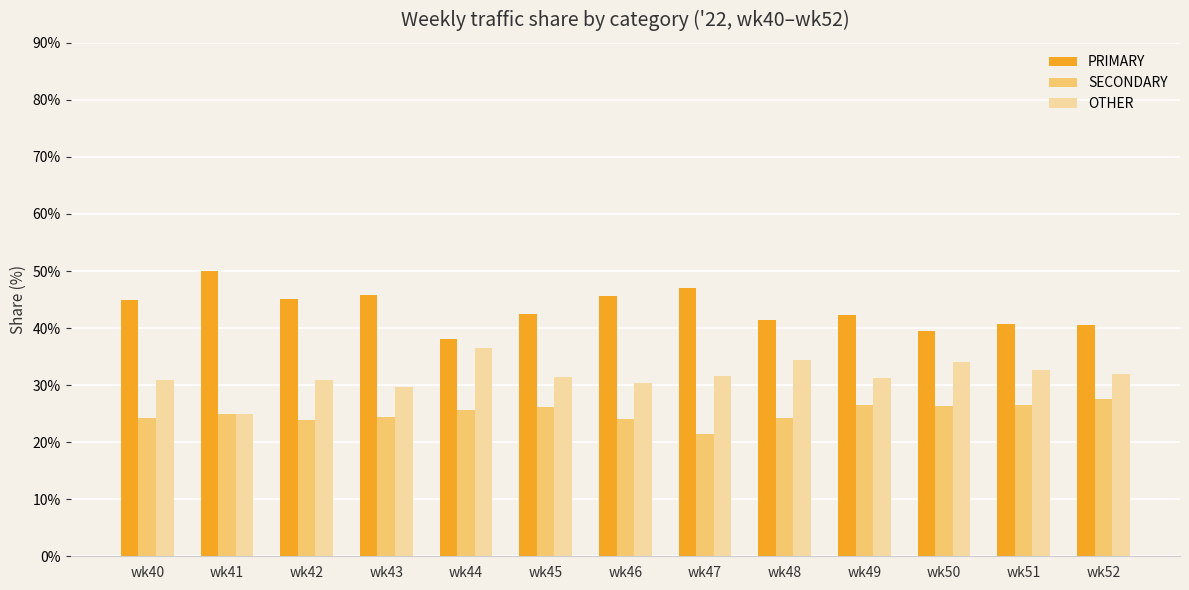

Read the PRIMARY value at wk52.

40.5